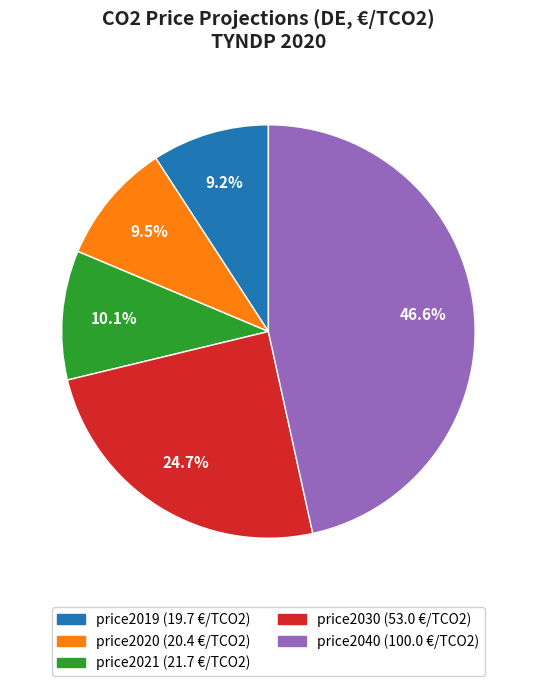

What is the ratio of the value at price2030 to the value at price2040?

0.5